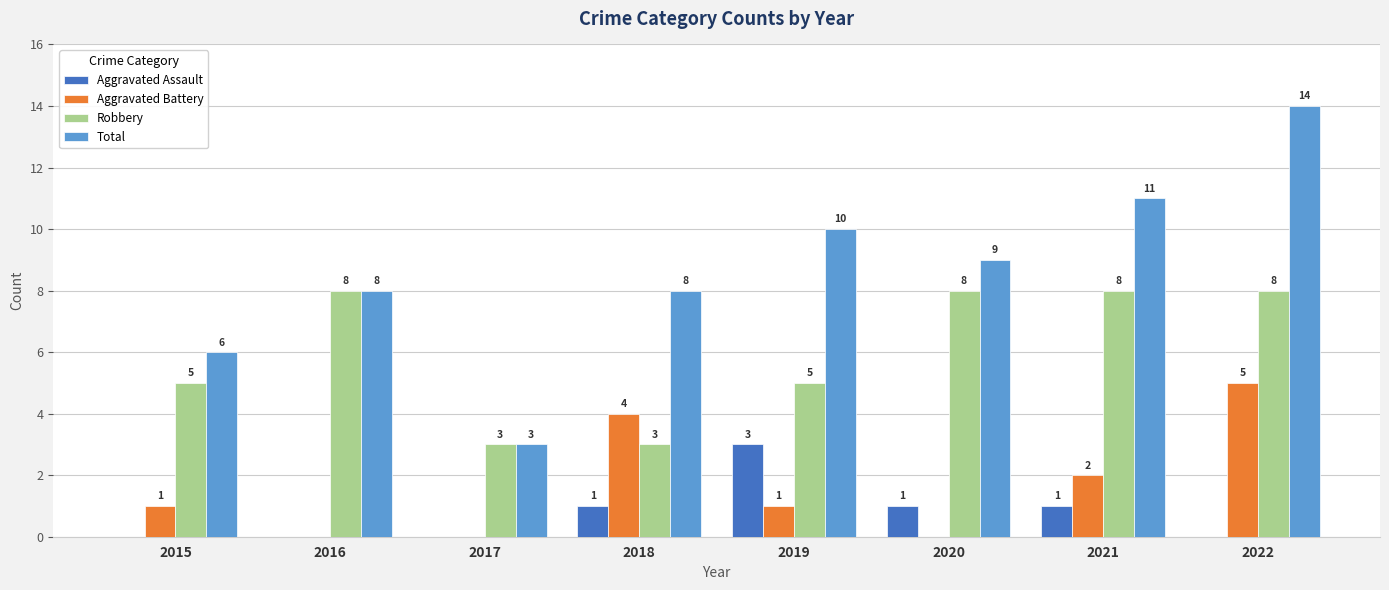

What is the sum of all Aggravated Battery values?

13